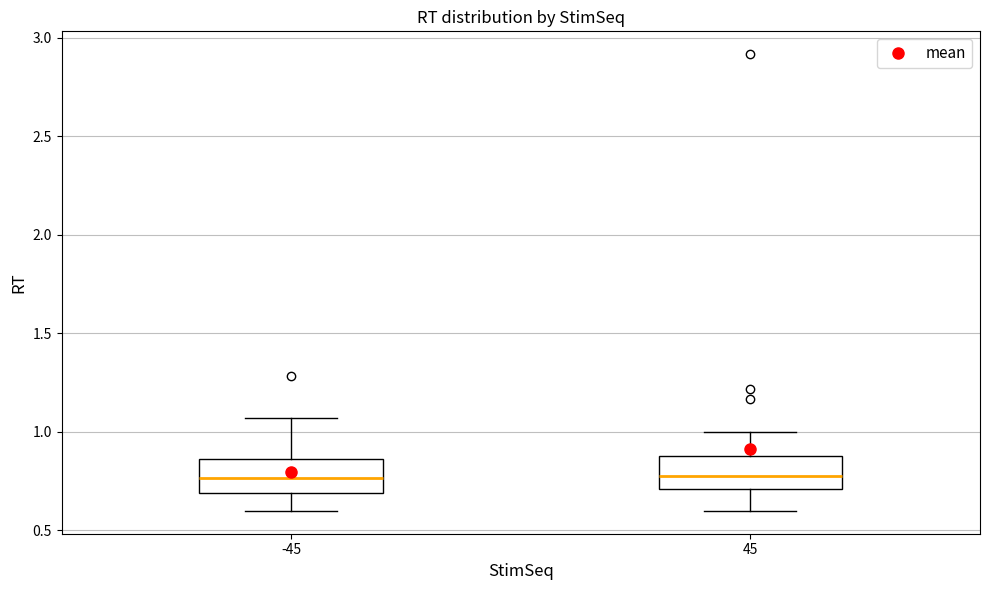

Reading left to right, transcribe this box plot: for each box, give where its median line is, the range the box spans, and where its two whiskers end, as read against the y-axis. The values are not printed on the chart, so give them approximately, as read against the axis.

-45: median 0.75, box 0.70 to 0.85, whiskers 0.60 to 1.05
45: median 0.80, box 0.70 to 0.90, whiskers 0.60 to 1.00